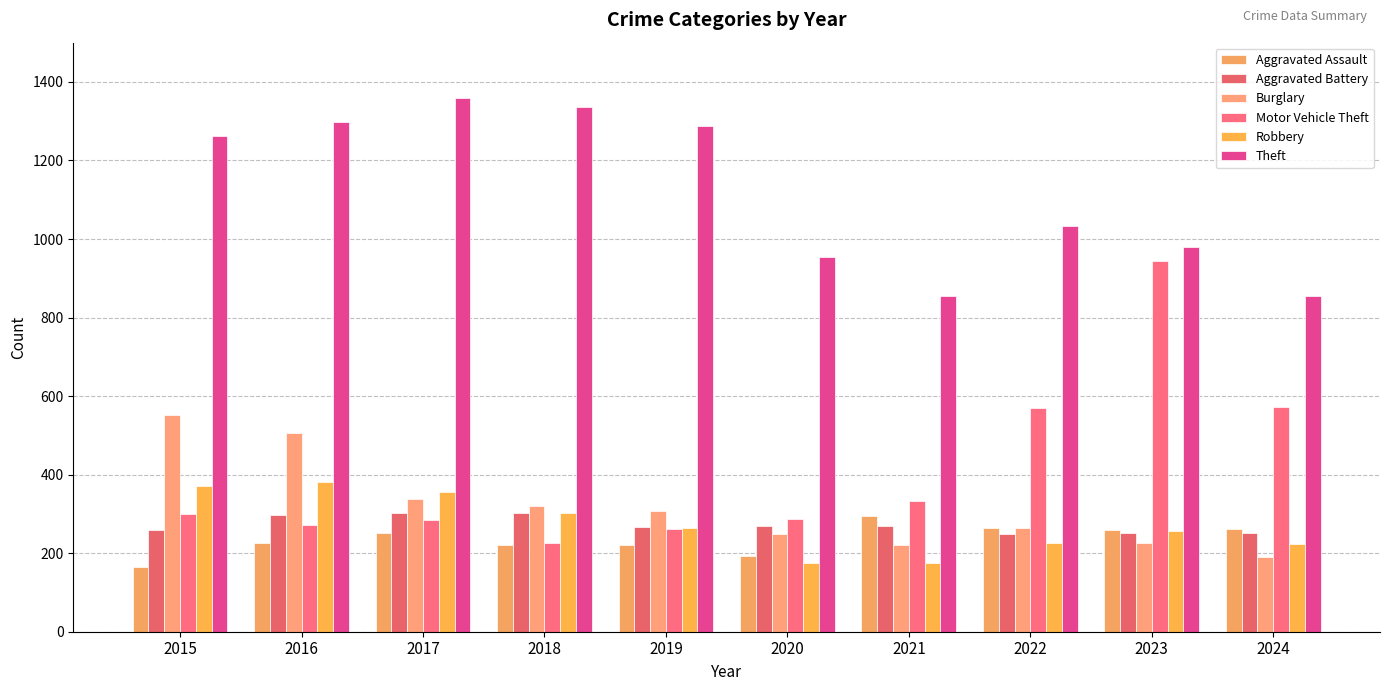

What is the difference between the maximum and second lowest values in the Aggravated Assault series?

103